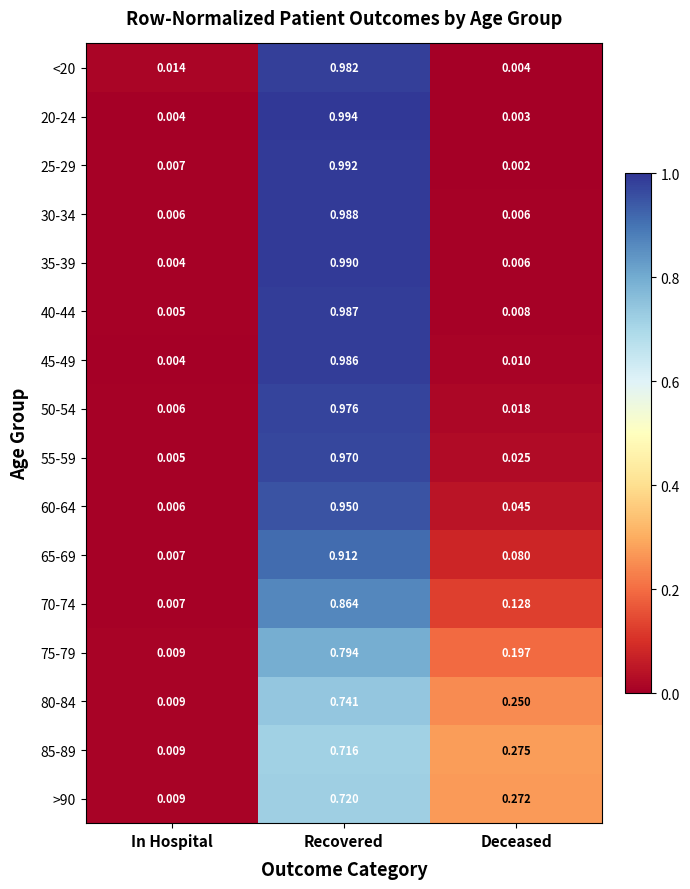

At which label is 20-24 closest to 0?

Deceased